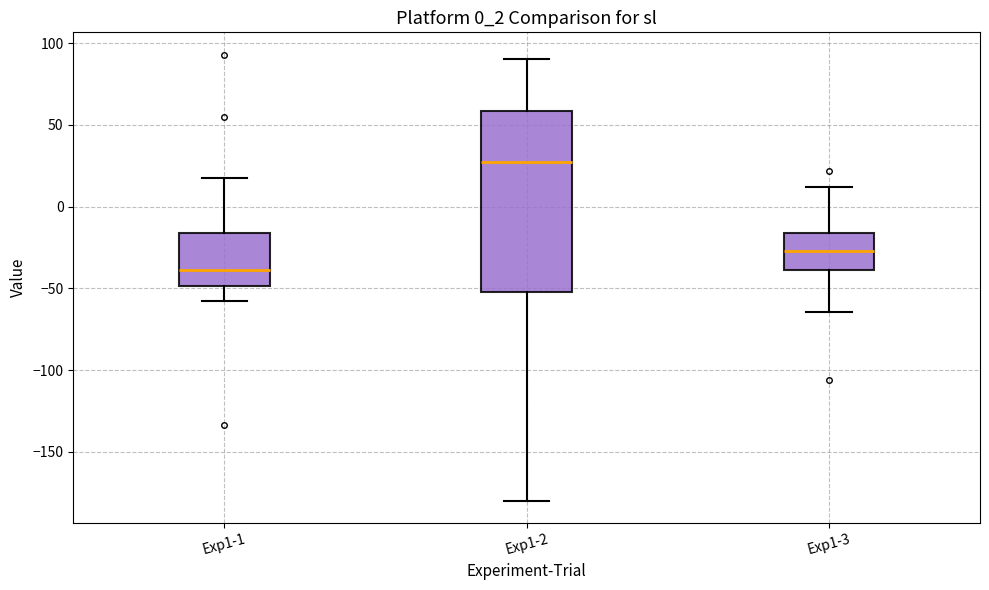

Reading left to right, read every box against the y-axis: the position of its median line, the range the box covers, and the ends of its whiskers. The values are not printed on the chart, so give them approximately, as read against the axis.

Exp1-1: median -40, box -50 to -15, whiskers -60 to 15
Exp1-2: median 25, box -50 to 60, whiskers -180 to 90
Exp1-3: median -25, box -40 to -15, whiskers -65 to 10